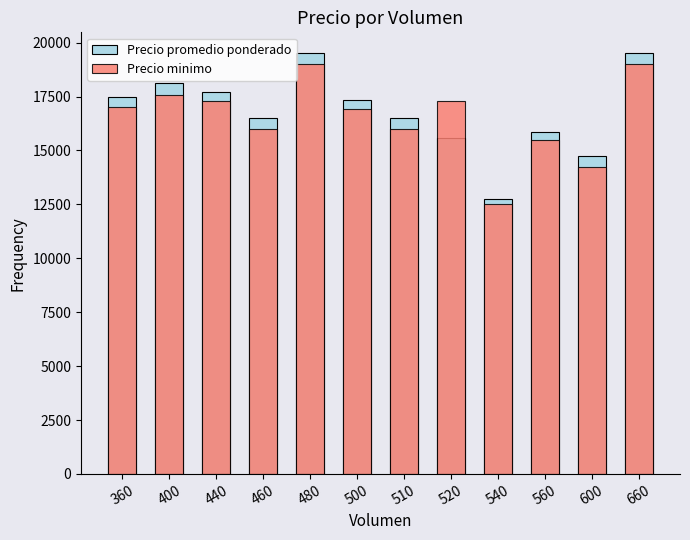

Which category has the highest value in the Precio minimo series?

480